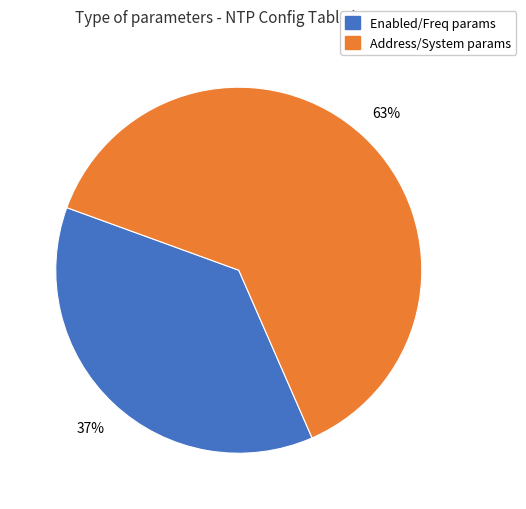

Count the number of slices in the pie.

2